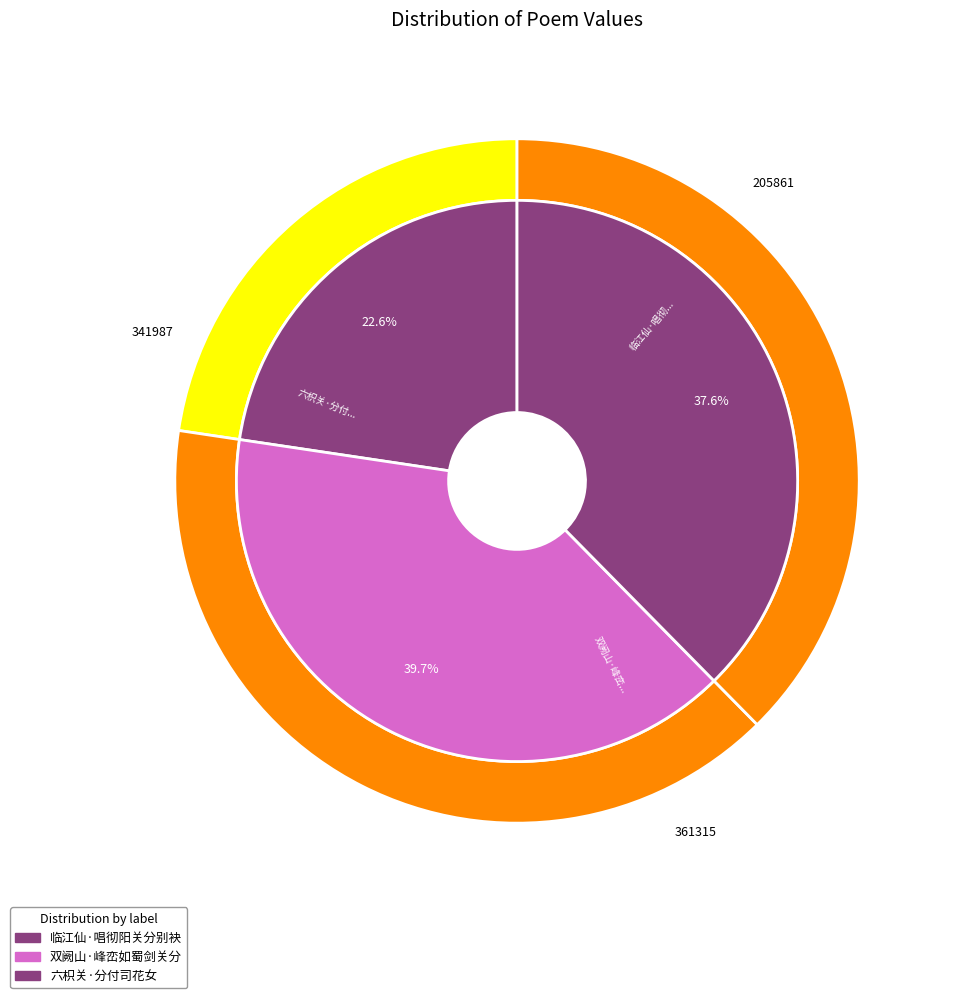

Count the number of slices in the pie.

3